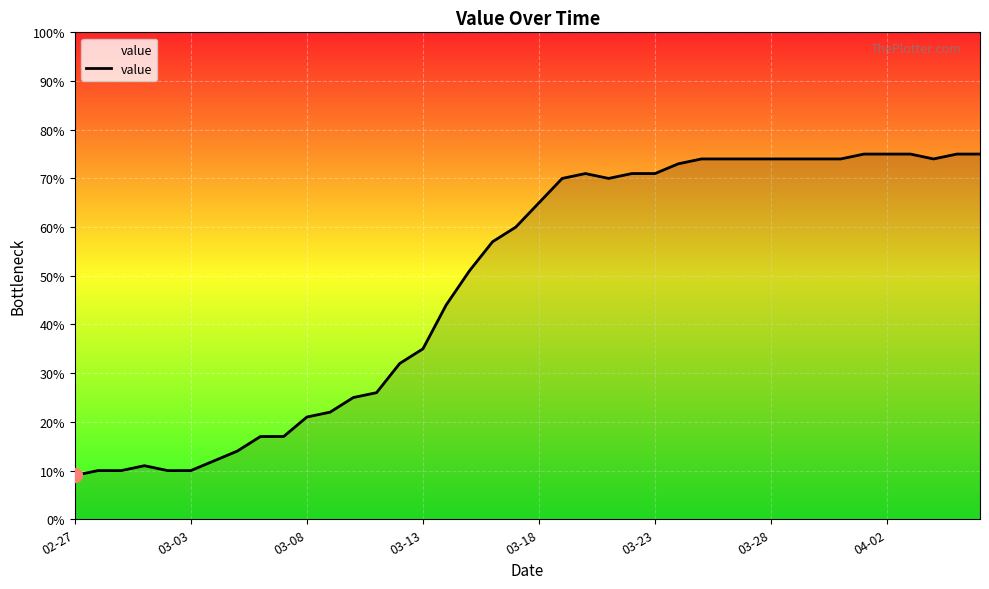

What is the difference between the maximum and minimum values?

66